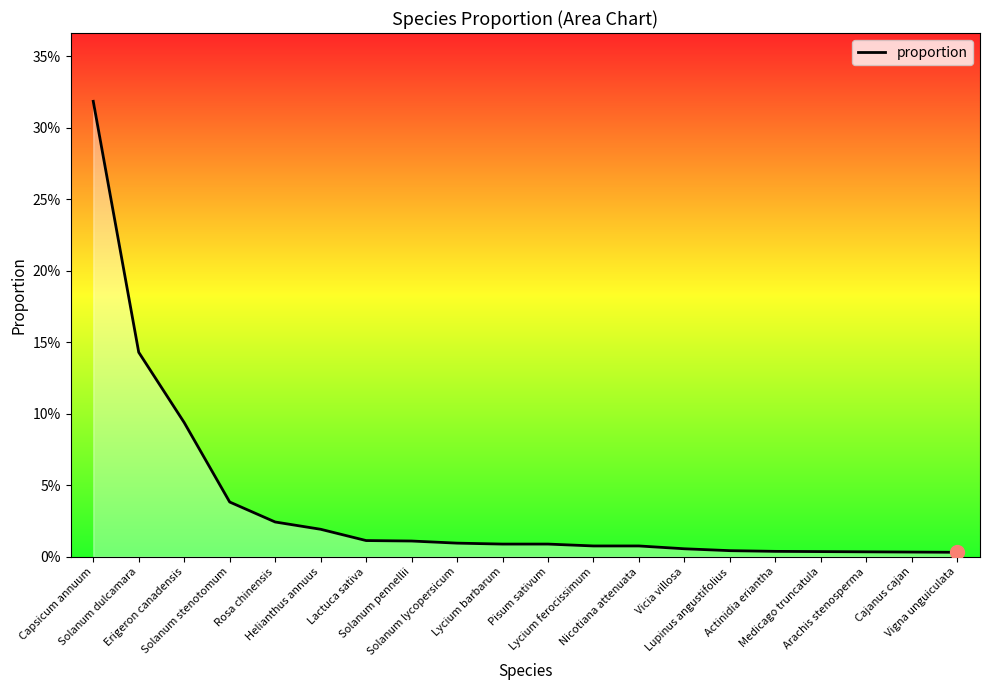

True or false: the data has more than 2 interior local peaks.

False